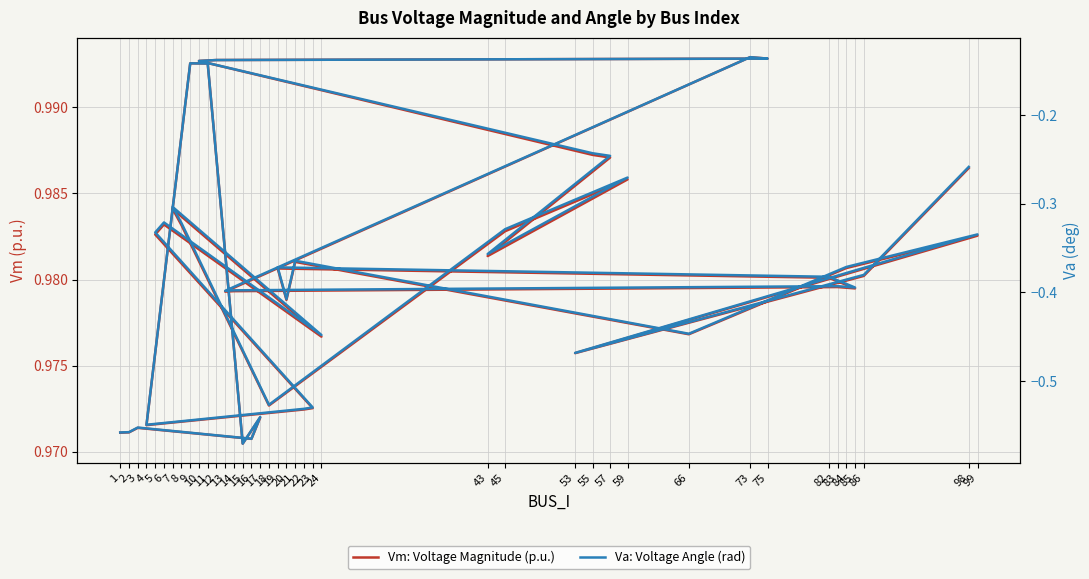

Where is Vm: Voltage Magnitude (p.u.) nearest to the value 0?

15